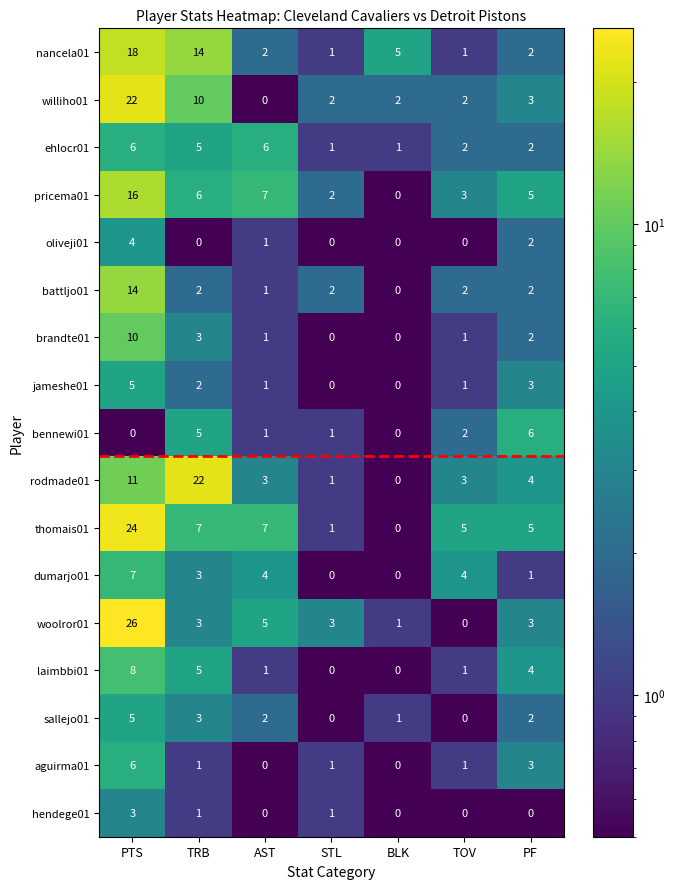

How many distinct data groups are displayed?

17